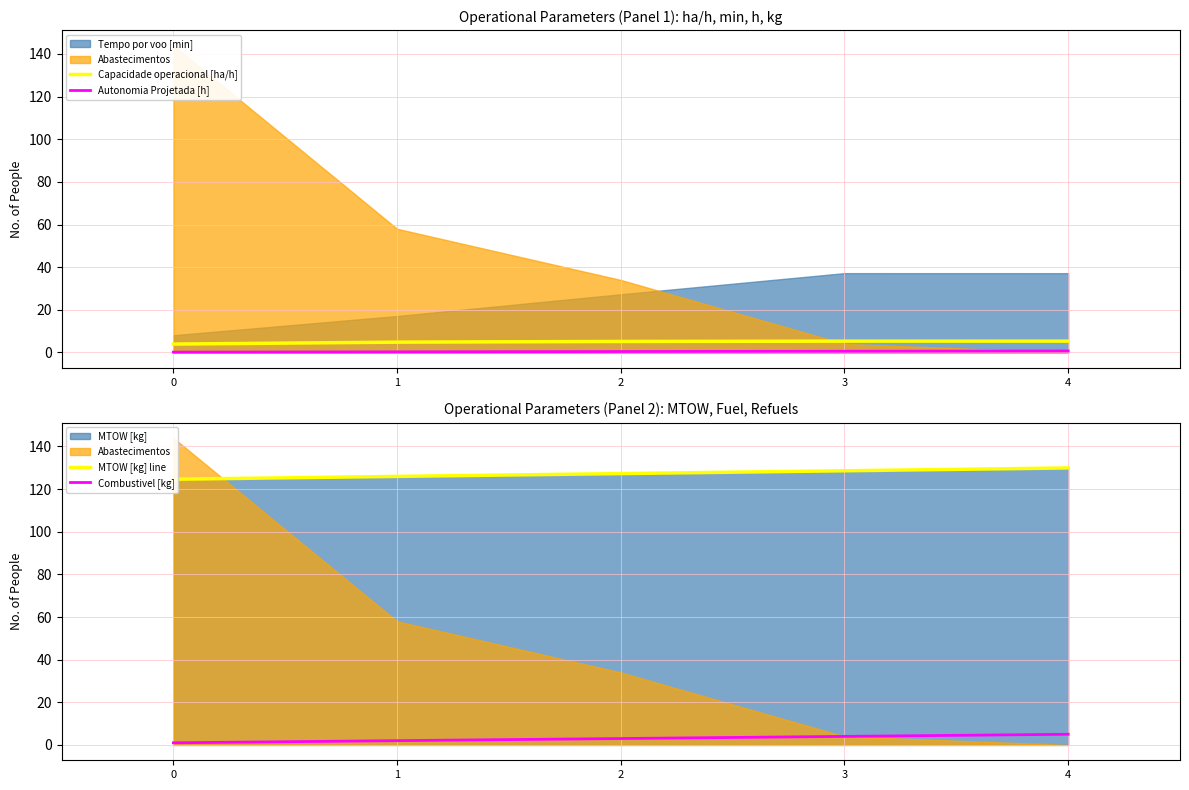

True or false: Autonomia Projetada [h] and Capacidade operacional [ha/h] intersect in this chart.

False